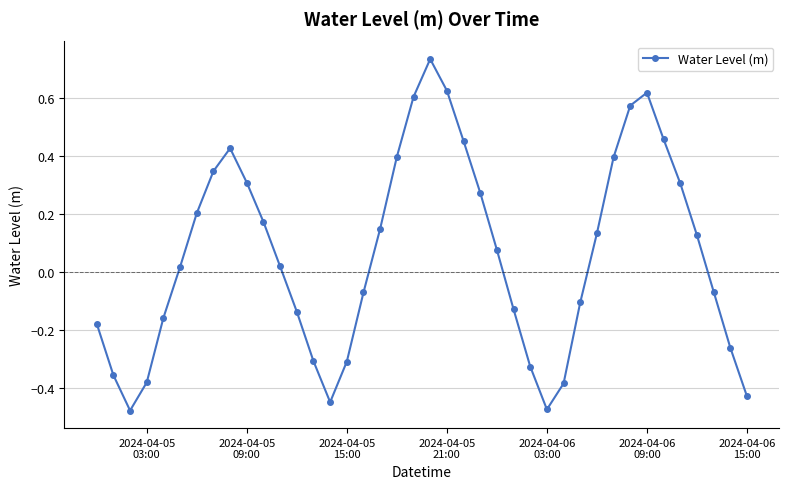

How many interior local valleys (lower than both neighbors) does the data have?

3